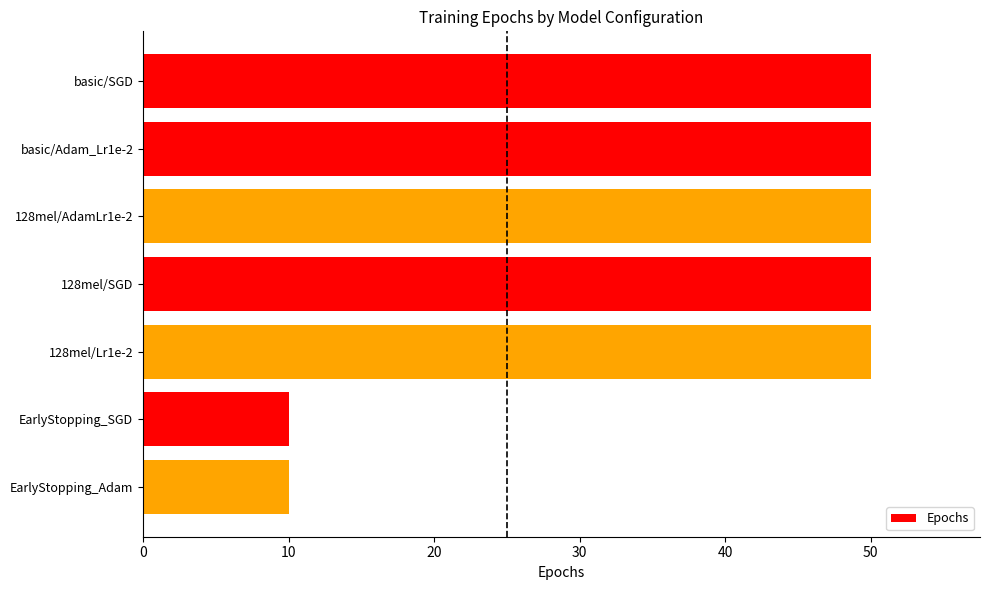

What is the smallest value displayed?

10